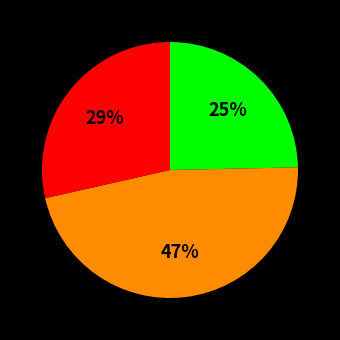

Does any single category account for the majority?

No